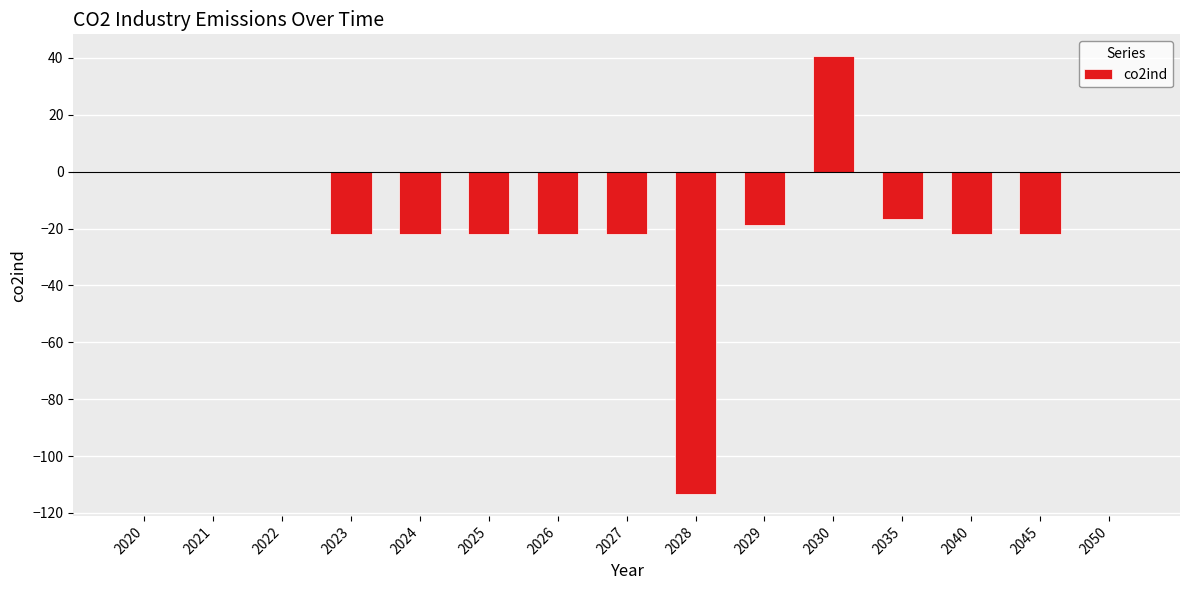

What is the sum of all values?

-260.0